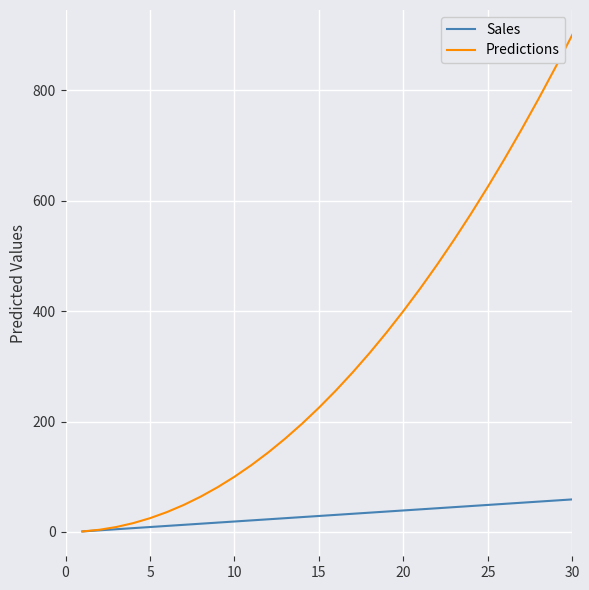

Which series has the largest total across all categories?

Predictions